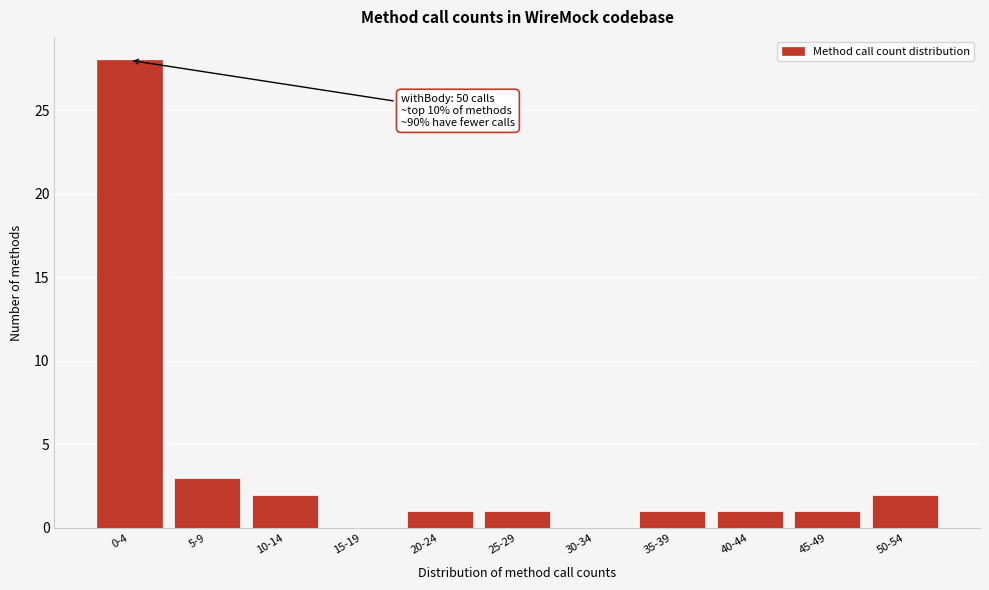

Reading right to left, list all the values displayed in this chart.

50-54=2	45-49=1	40-44=1	35-39=1	30-34=0	25-29=1	20-24=1	15-19=0	10-14=2	5-9=3	0-4=28